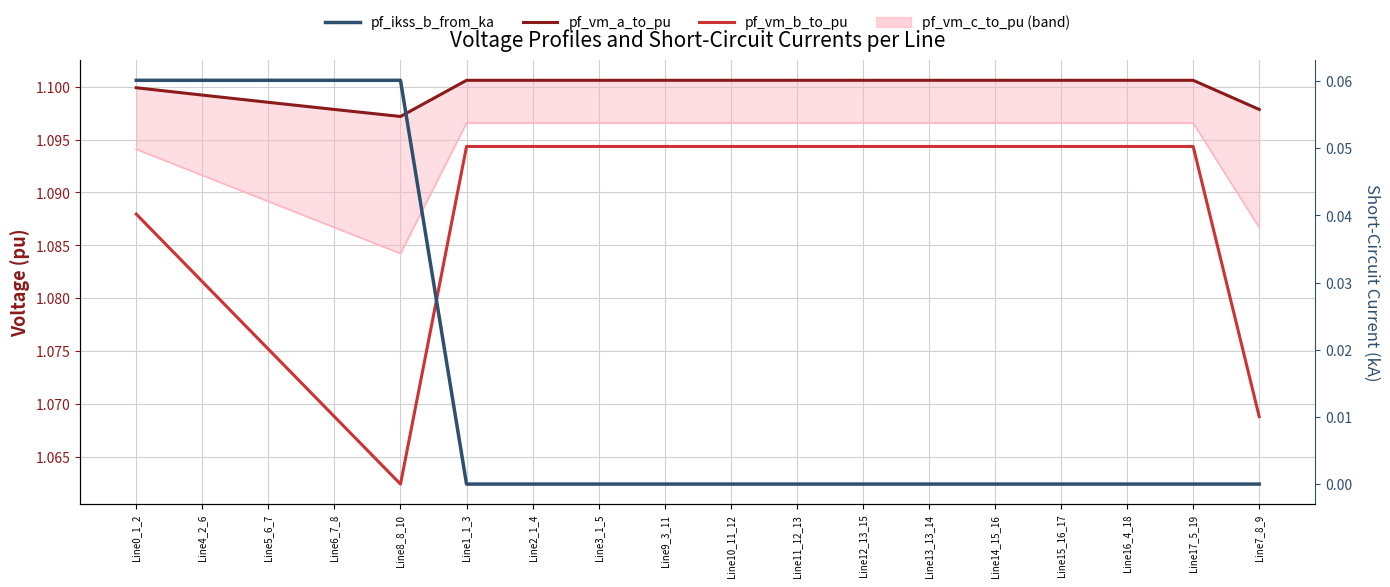

At which label does pf_vm_a_to_pu reach its peak?

Line2_1_4